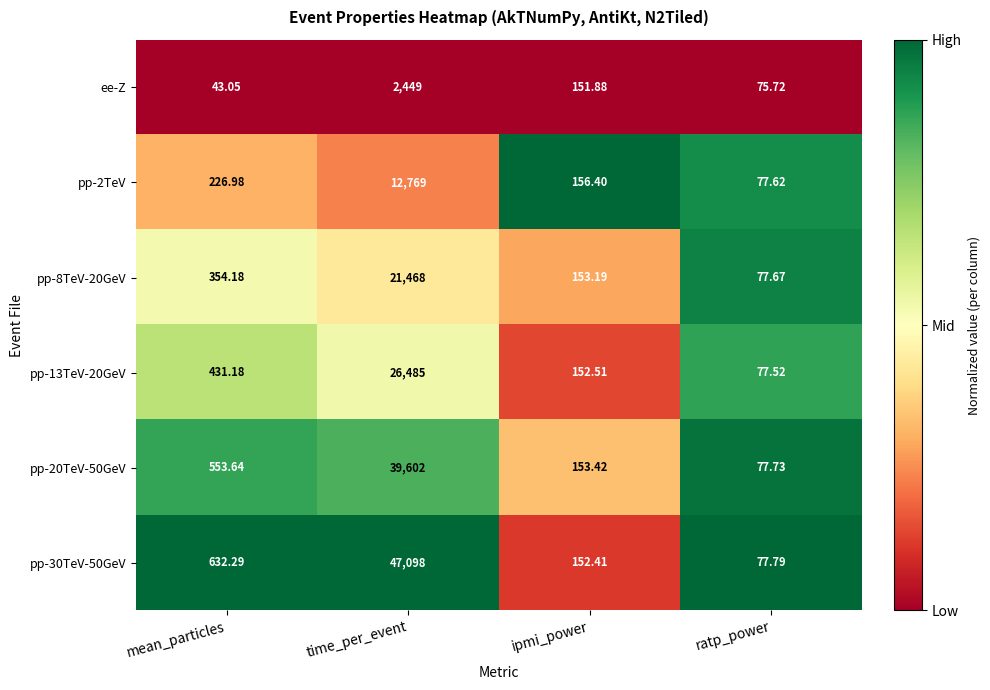

Which category has the lowest value across all series?

mean_particles